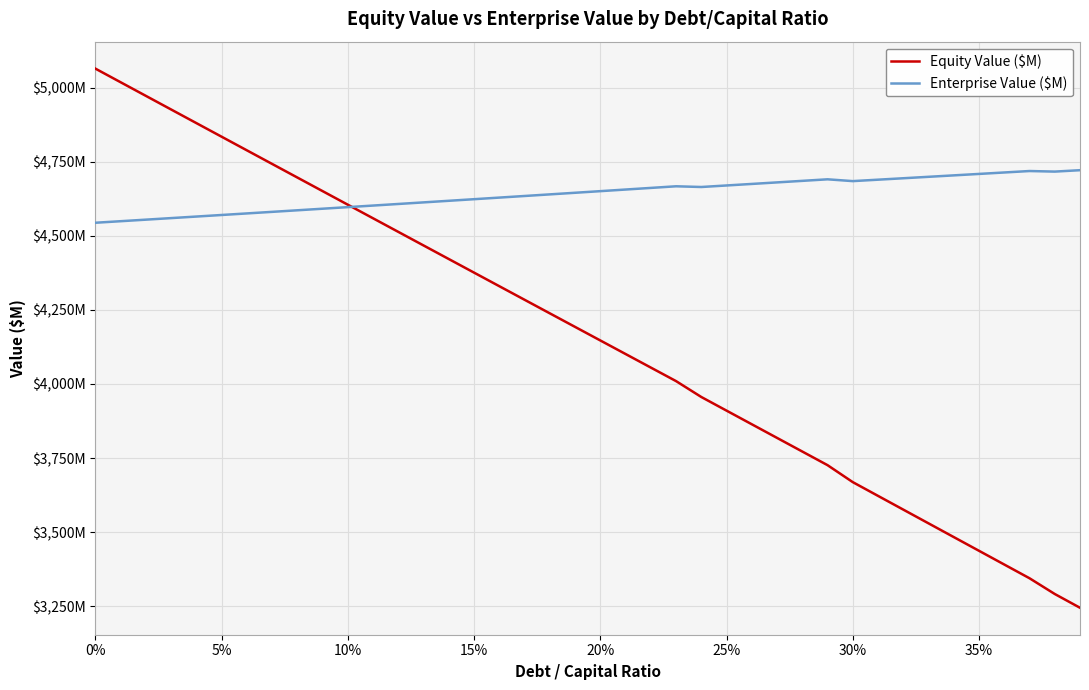

Does the chart have visible grid lines?

Yes